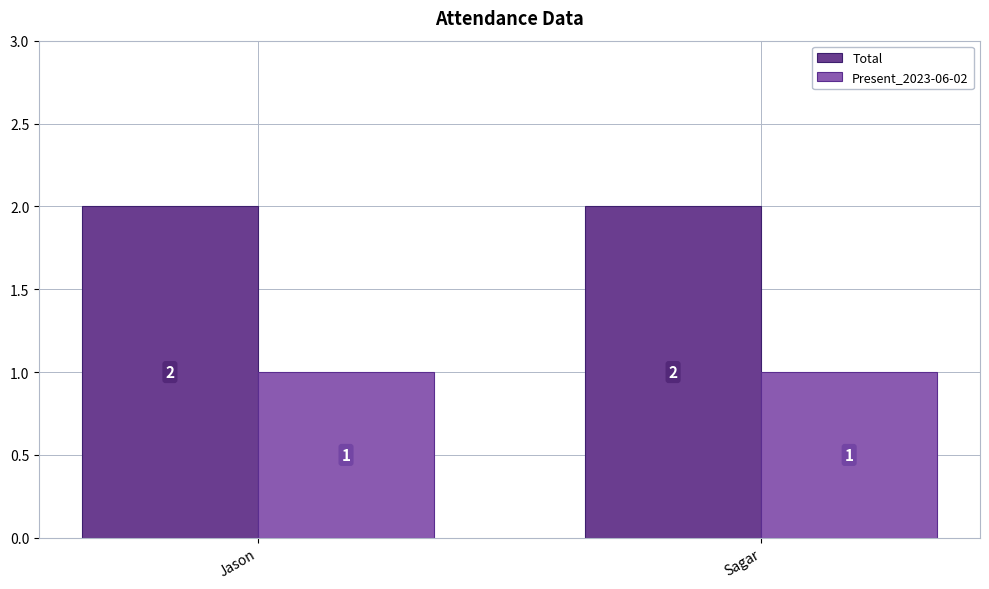

What is the sum of the Total values at Sagar and Jason?

4